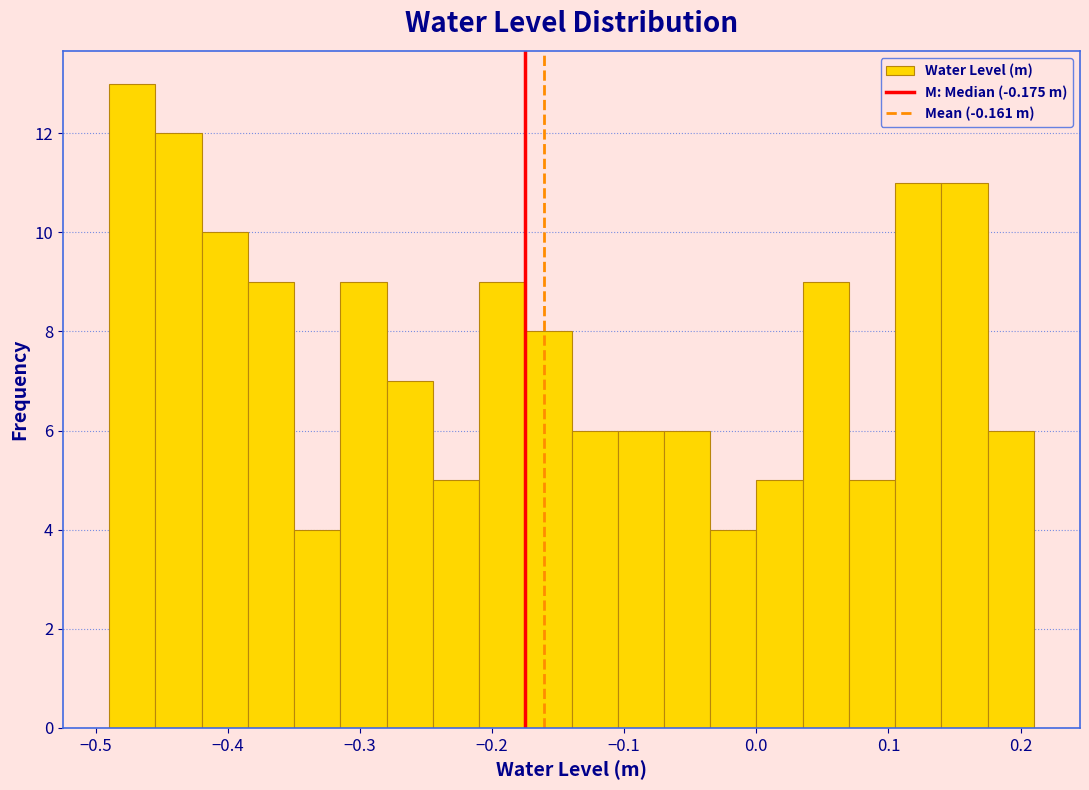

Read against the x-axis, roughly where is the centre of the tallest bar?

-0.47